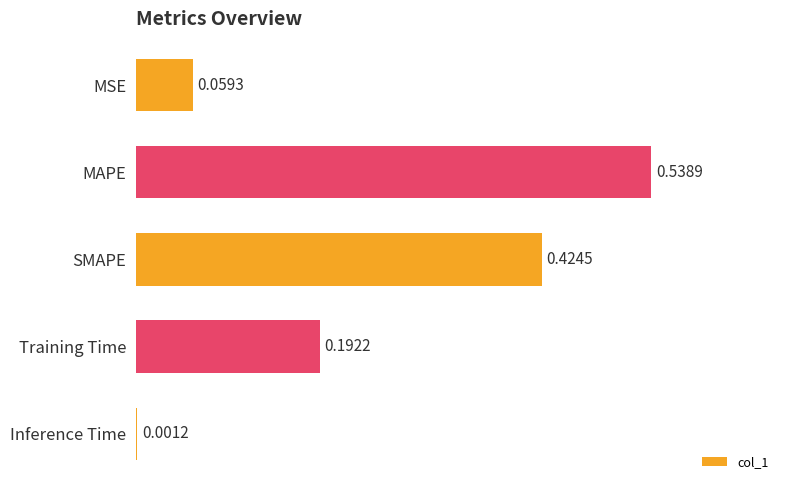

Which has a higher value, MSE or Training Time?

Training Time